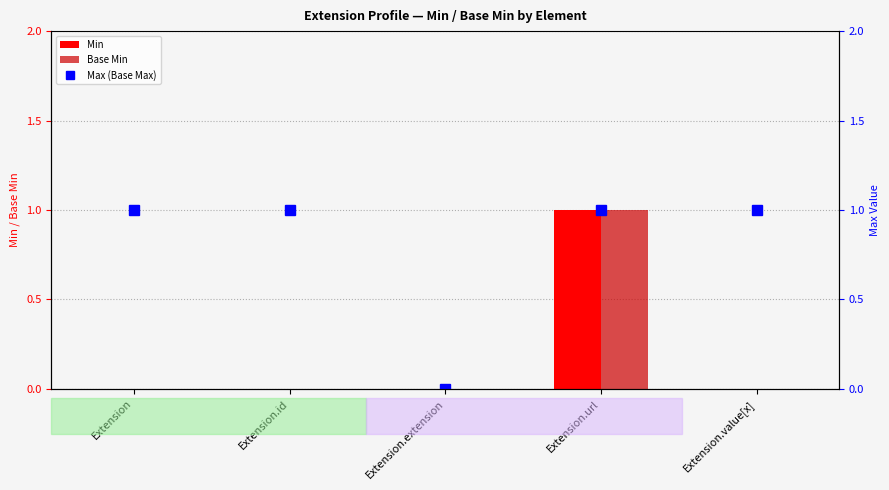

At which label is Min closest to 0?

Extension